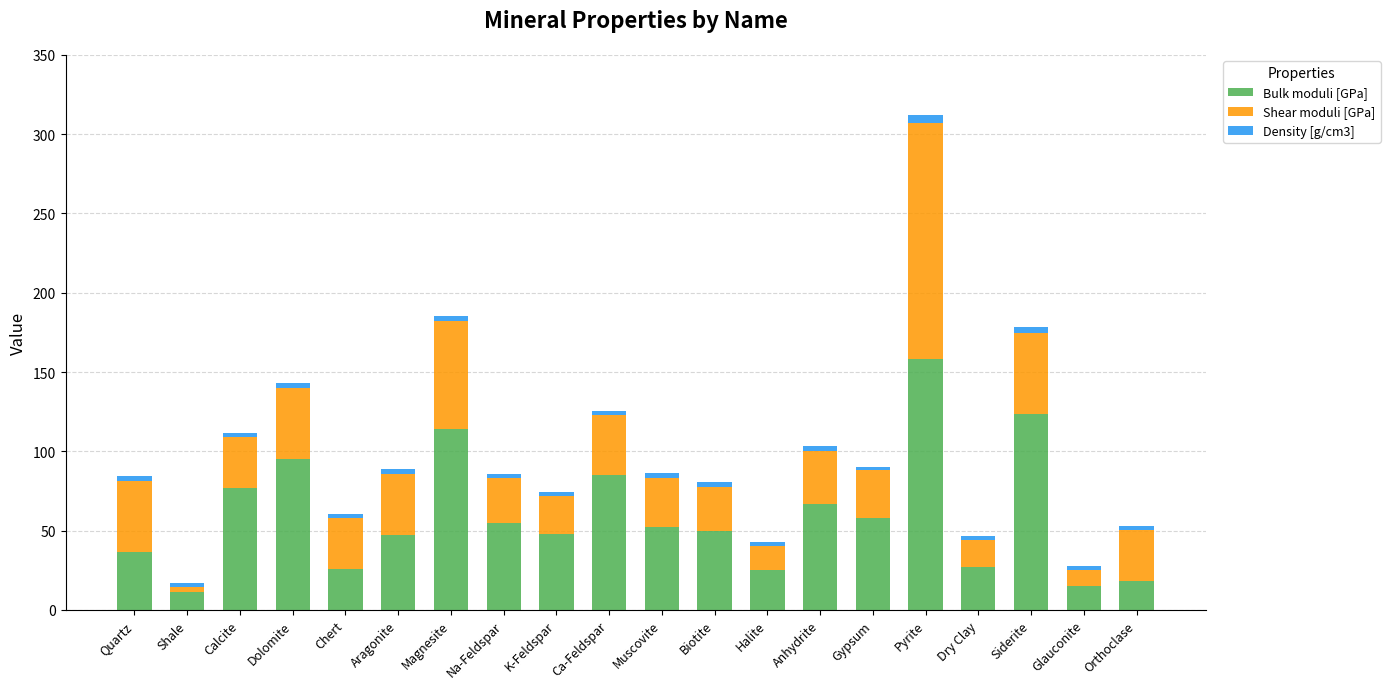

What is the average value of the Bulk moduli [GPa] series?

59.4